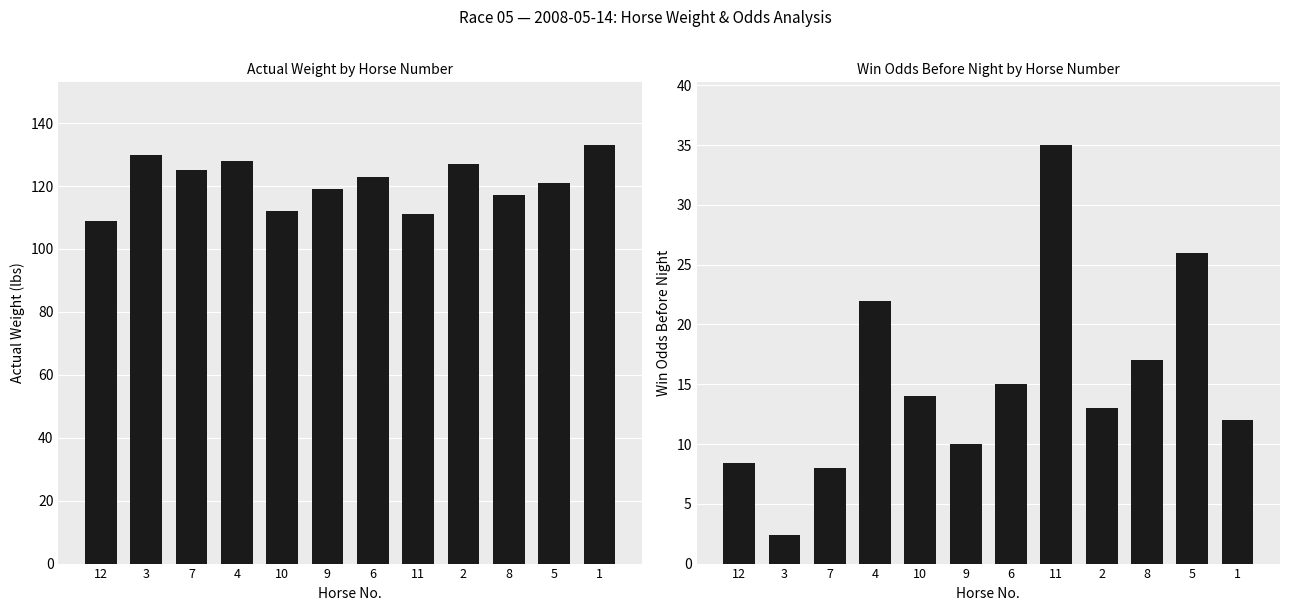

Reading left to right, transcribe all the data shown in this chart.

ActualWt: 109.0	130.0	125.0	128.0	112.0	119.0	123.0	111.0	127.0	117.0	121.0	133.0
WinOddBeforeNight: 8.4	2.4	8.0	22.0	14.0	10.0	15.0	35.0	13.0	17.0	26.0	12.0